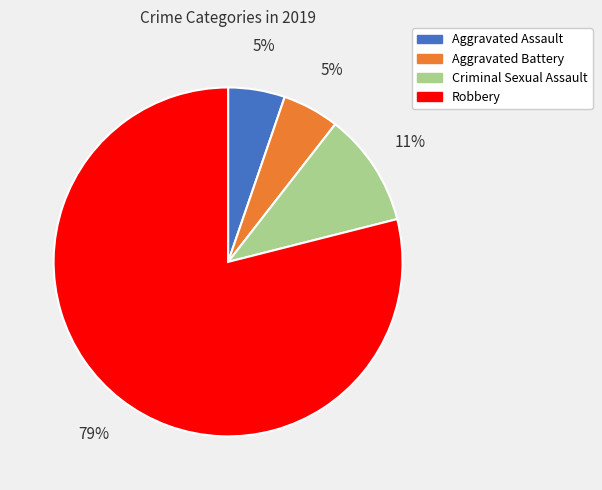

To the nearest percent, what is the difference between the largest and smallest slice percentages?

74%